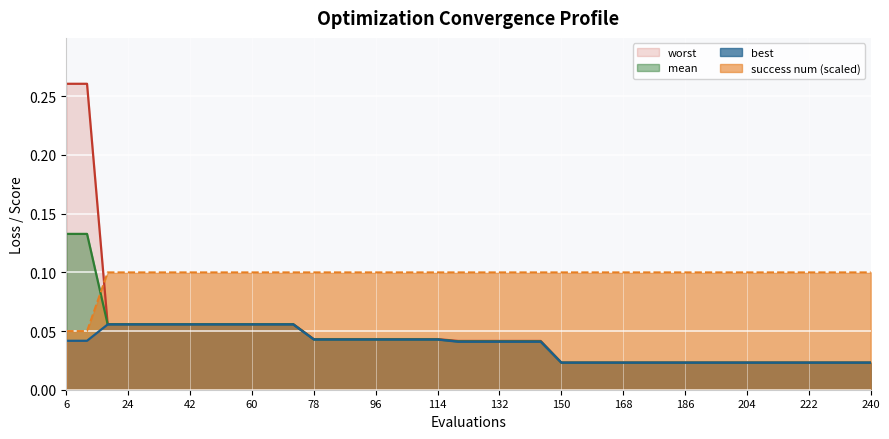

True or false: mean has more than 1 interior local peaks.

False